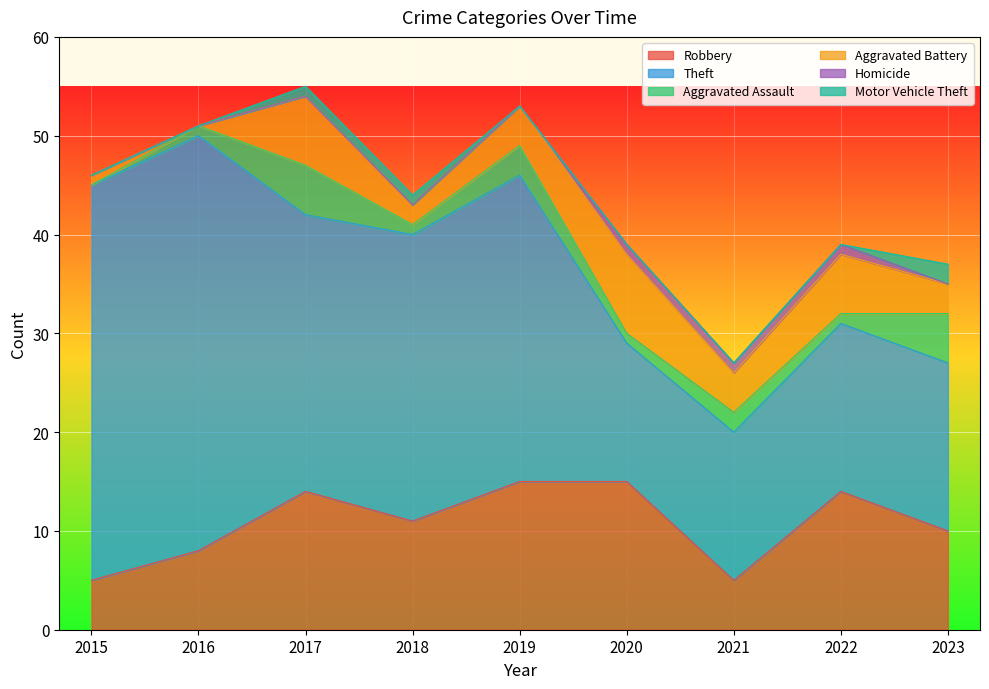

True or false: Aggravated Battery and Theft cross at least once.

False